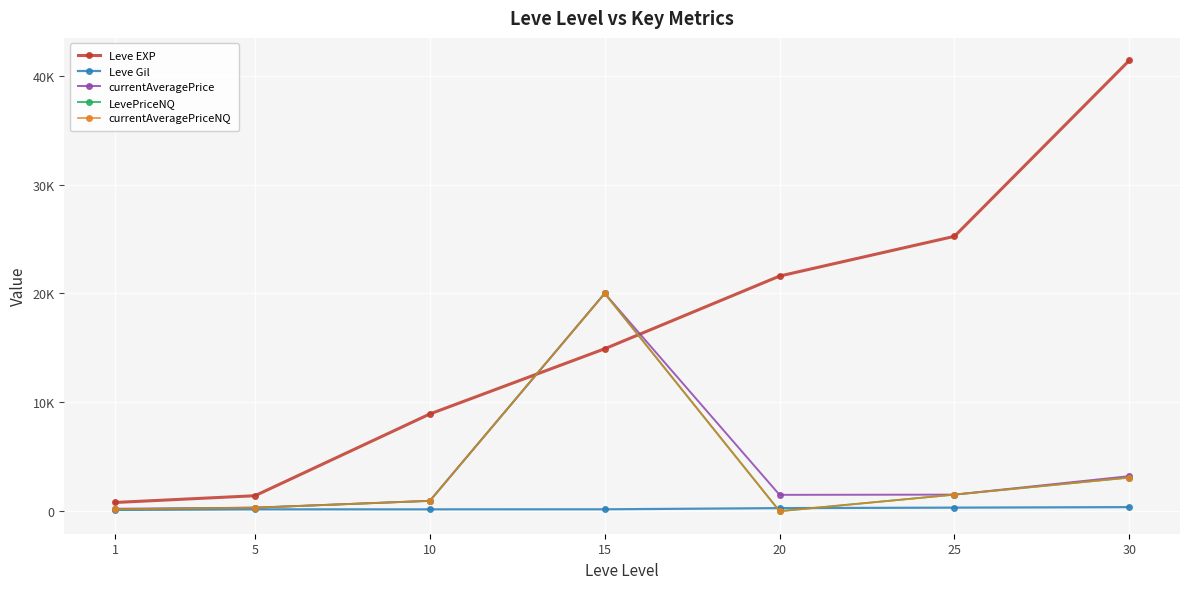

Is this an area chart (filled region under the line)?

No